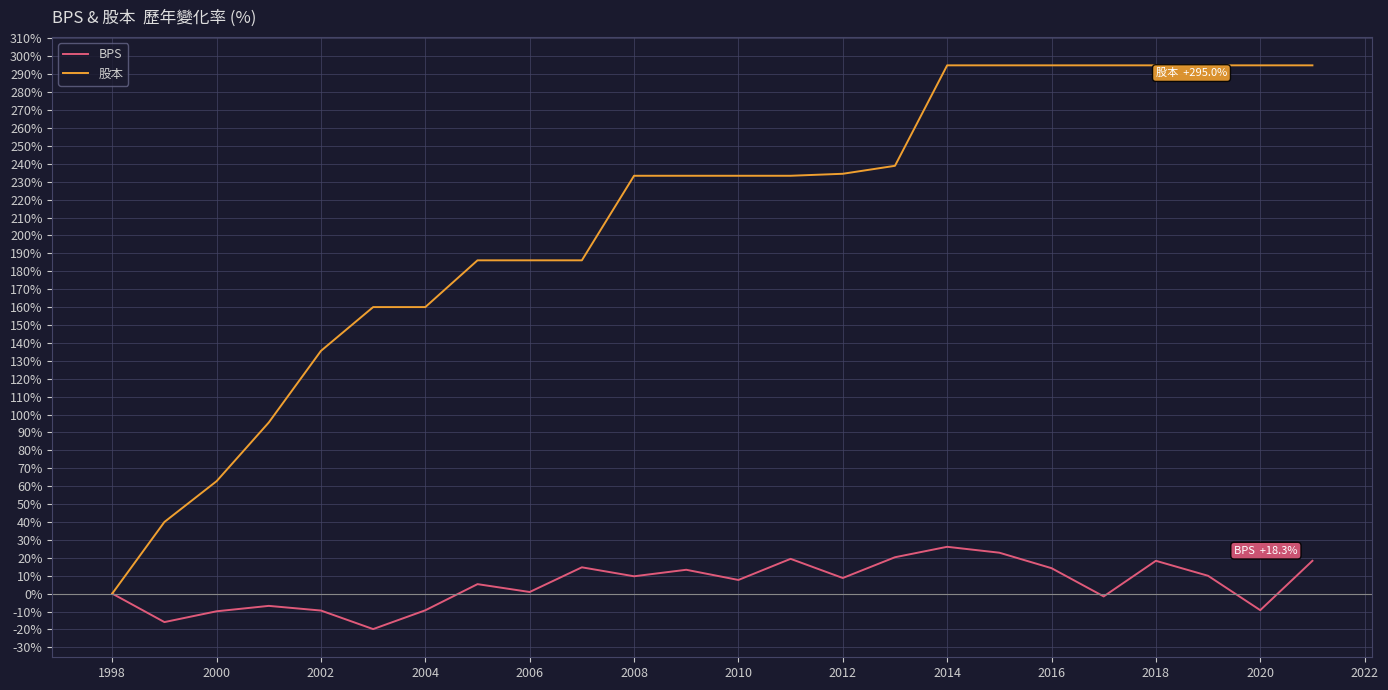

Which series has the largest total across all categories?

股本